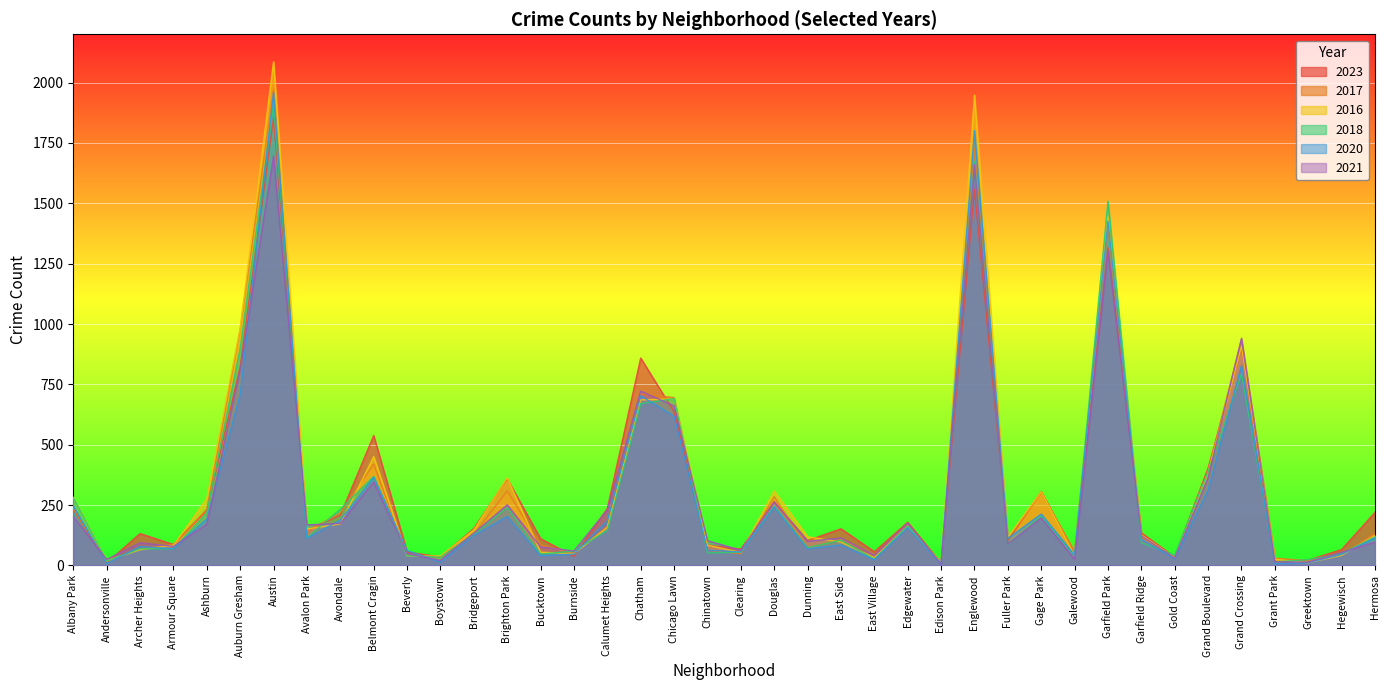

Which label corresponds to the smallest value in the chart?

Edison Park